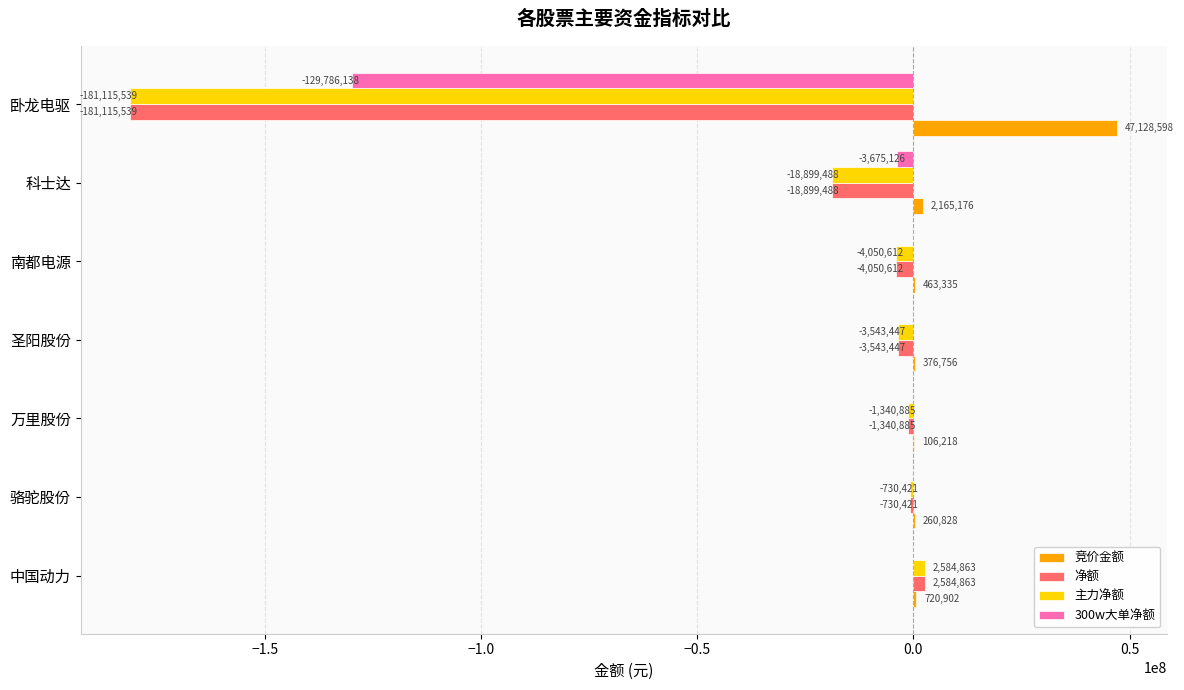

What is the approximate value of 主力净额 at 骆驼股份, to the nearest 10?

-730420